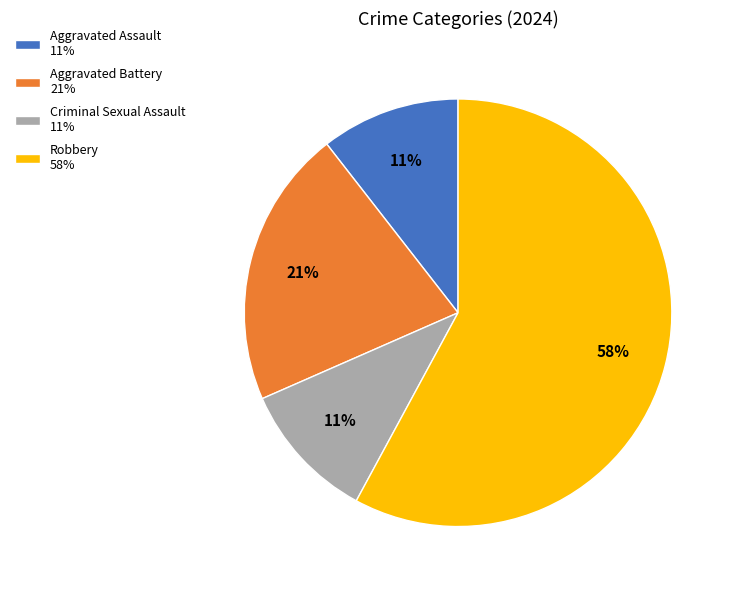

Is there a majority slice in this chart?

Yes